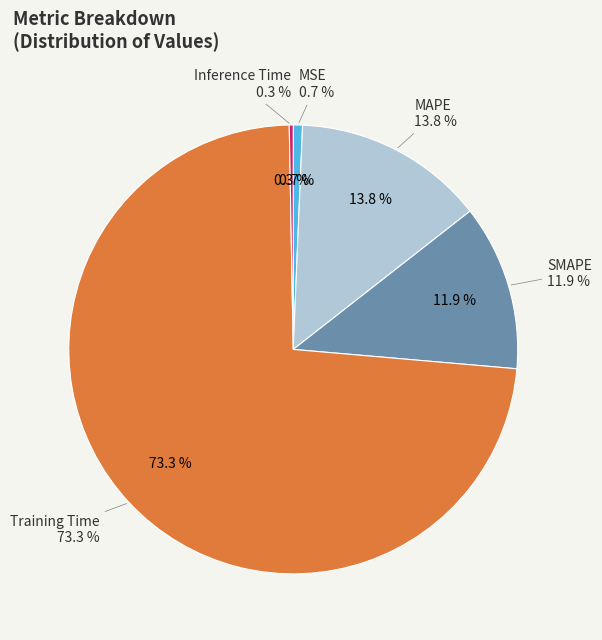

Rank the categories by value from highest to lowest.

Training Time, MAPE, SMAPE, MSE, Inference Time